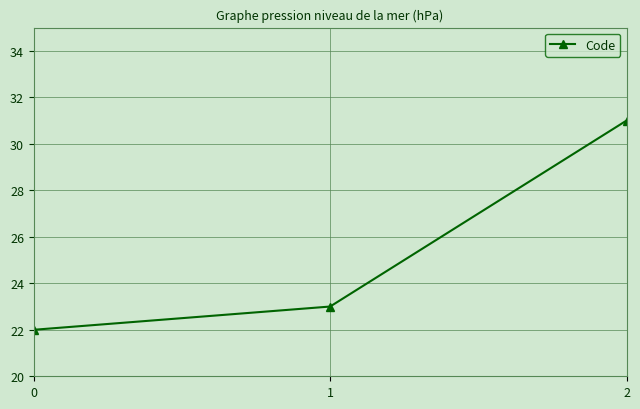

List the labels in order of value, smallest first.

0, 1, 2